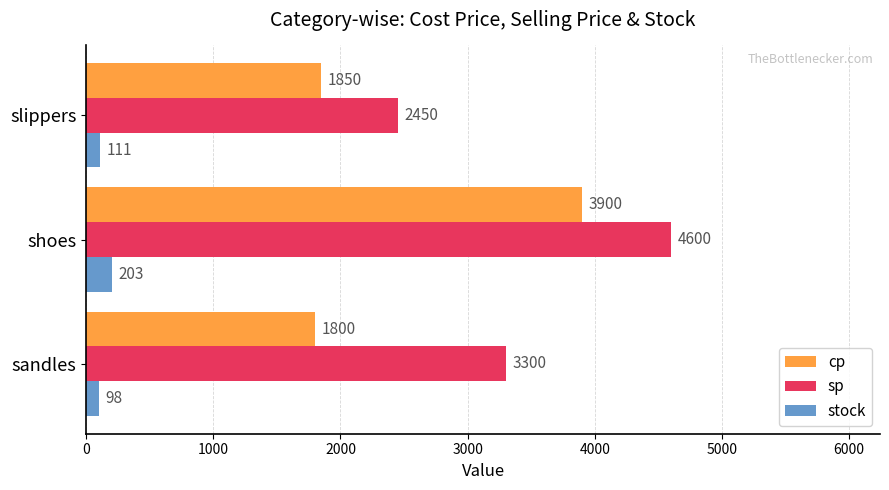

True or false: cp has a value of 2490 at slippers.

False